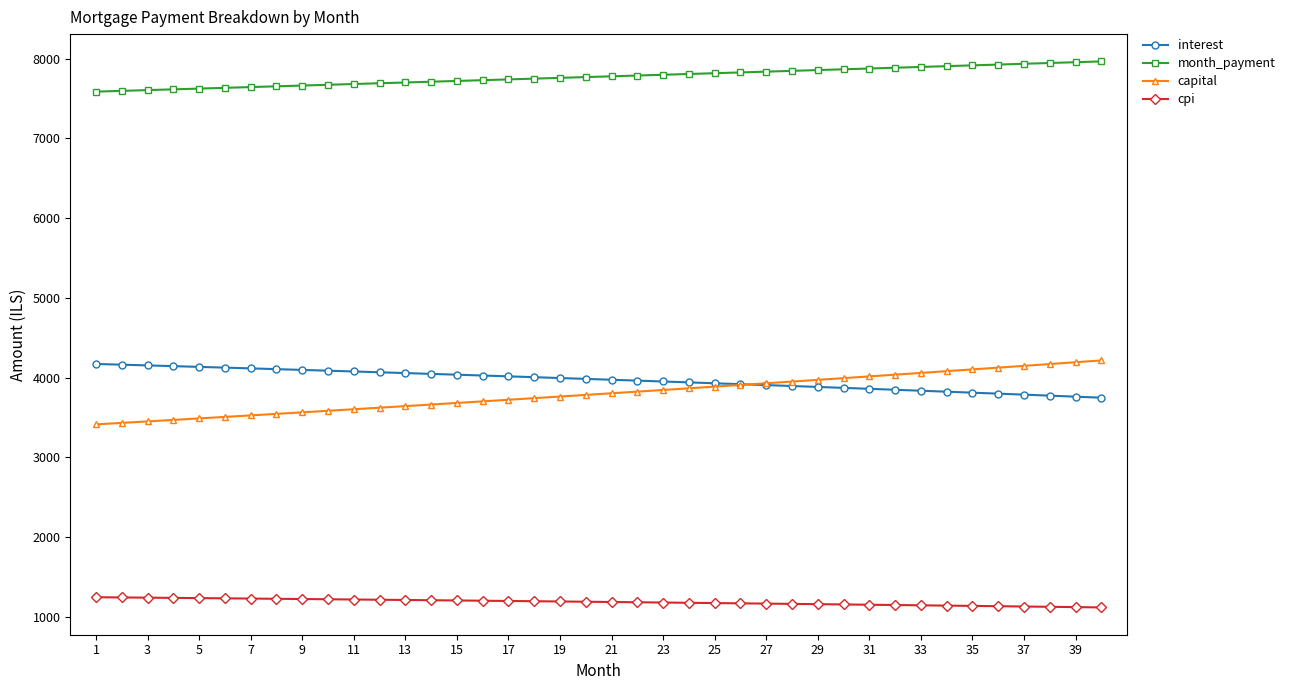

What is the smallest value displayed?

1119.4